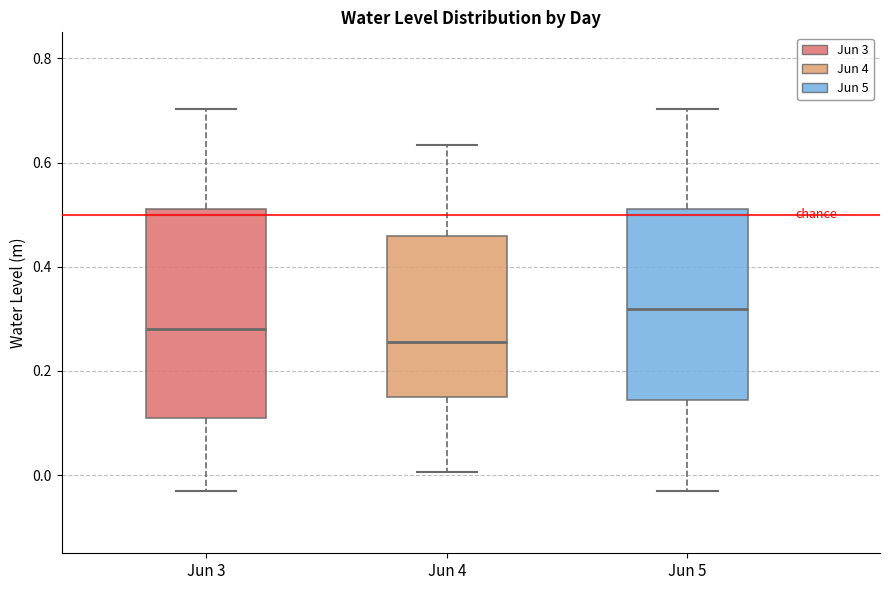

Which box has the highest median line?

Jun 5